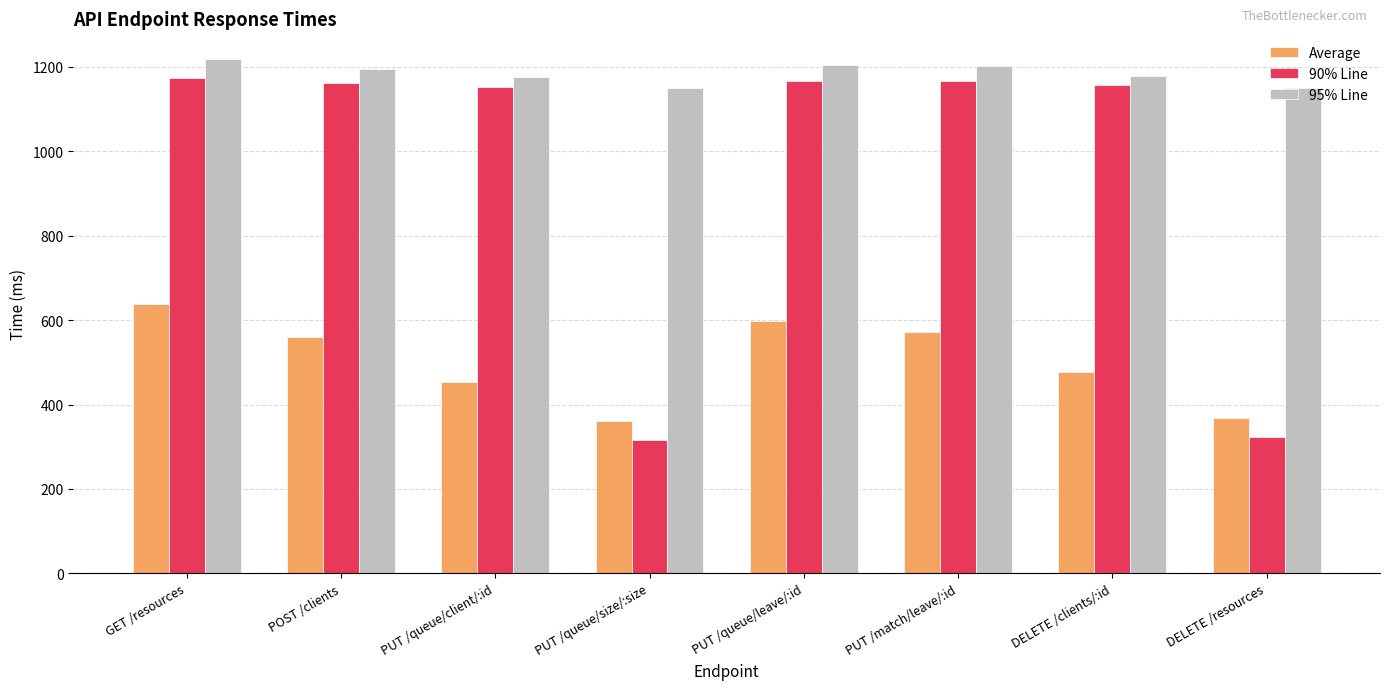

The value of 90% Line at DELETE /resources is 322. True or false?

True